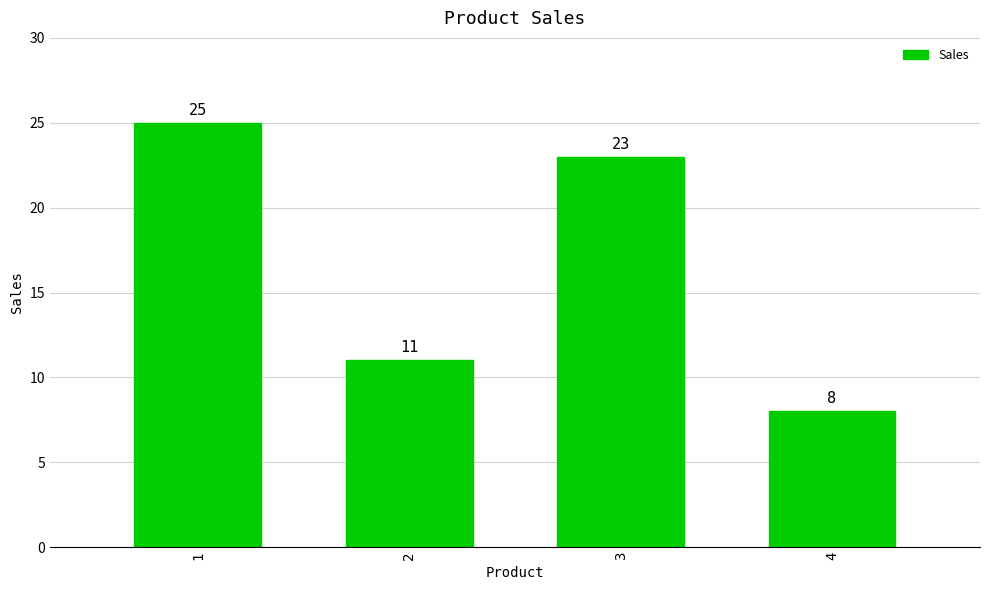

What is the average value?

17